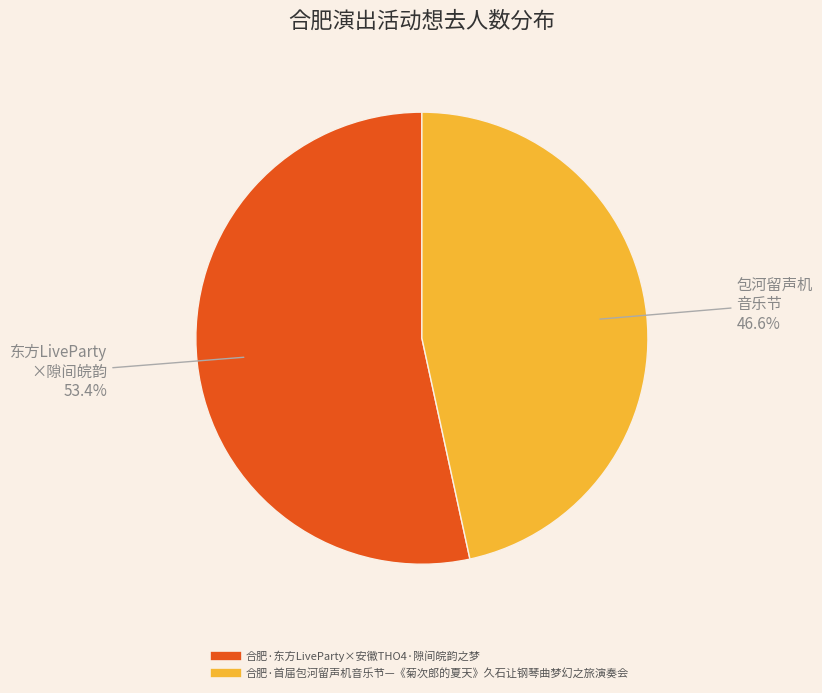

To the nearest percent, what is the combined percentage of 合肥·首届包河留声机音乐节—《菊次郎的夏天》久石让钢琴曲梦幻之旅演奏会 and 合肥·东方LiveParty×安徽THO4·隙间皖韵之梦?

100%